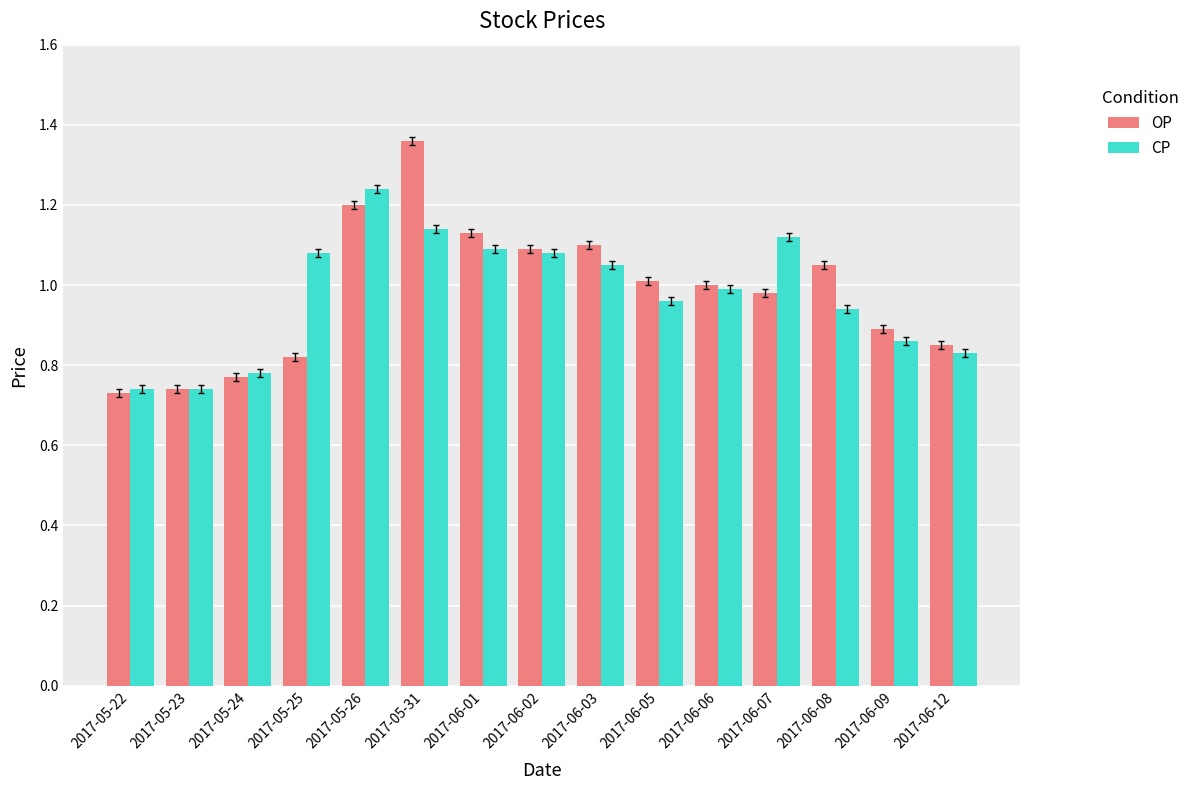

At which label does OP reach its peak?

2017-05-31